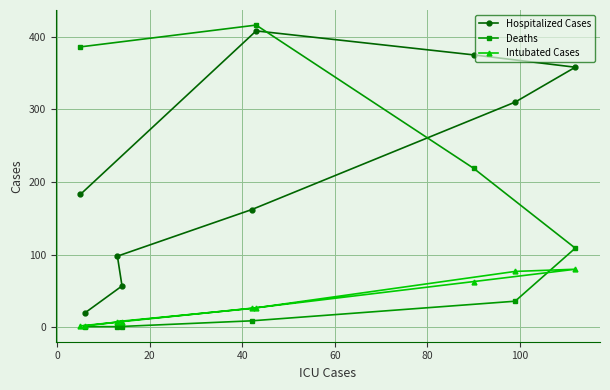

Which series has the widest spread of values?

Deaths